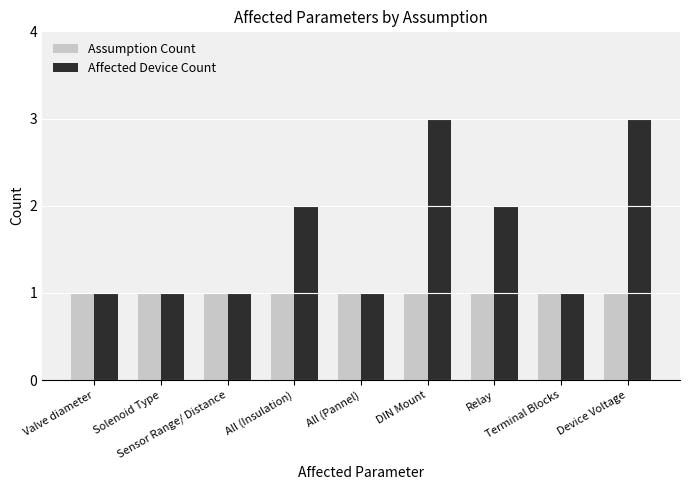

What is the label of the 2nd bar from the left?

Solenoid Type